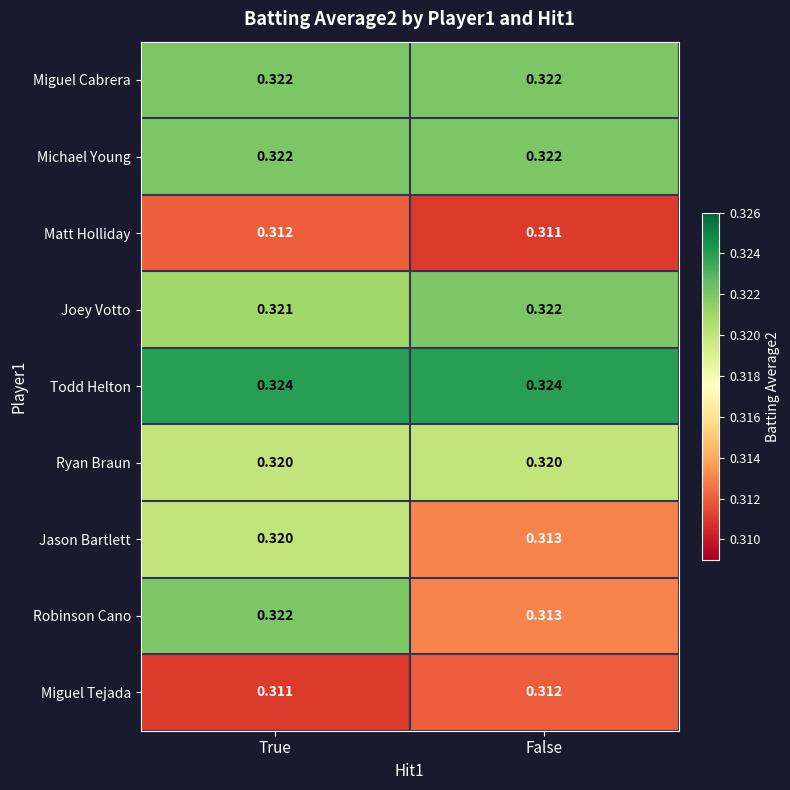

Rank the categories by Jason Bartlett value from lowest to highest.

False, True